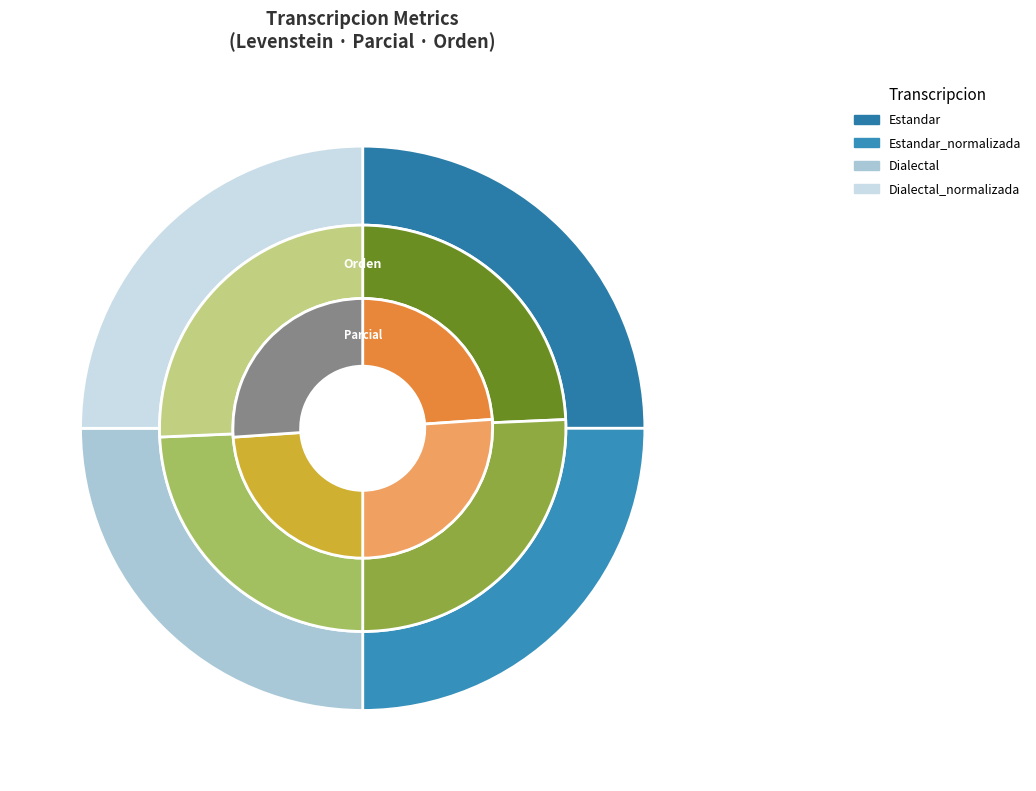

True or false: Estandar_normalizada accounts for 25% of the total.

True